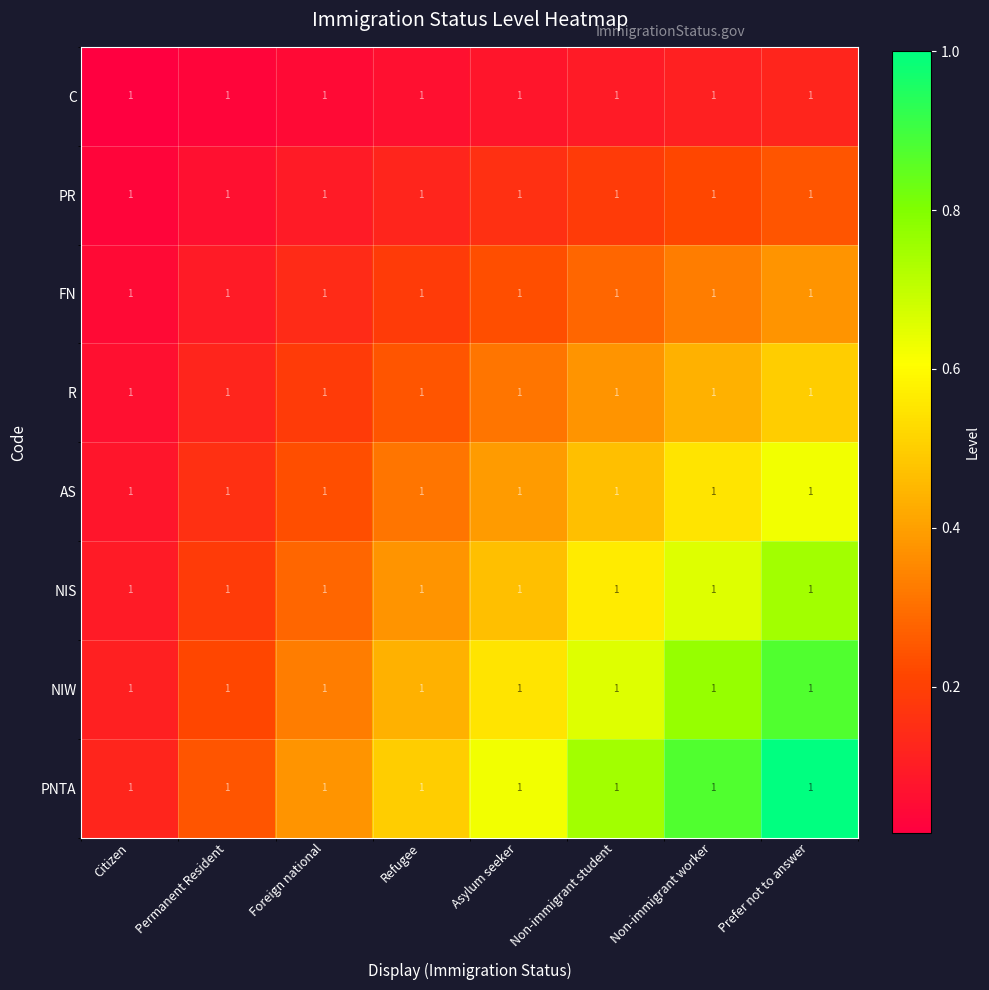

Which category has the lowest value in the PNTA series?

Citizen